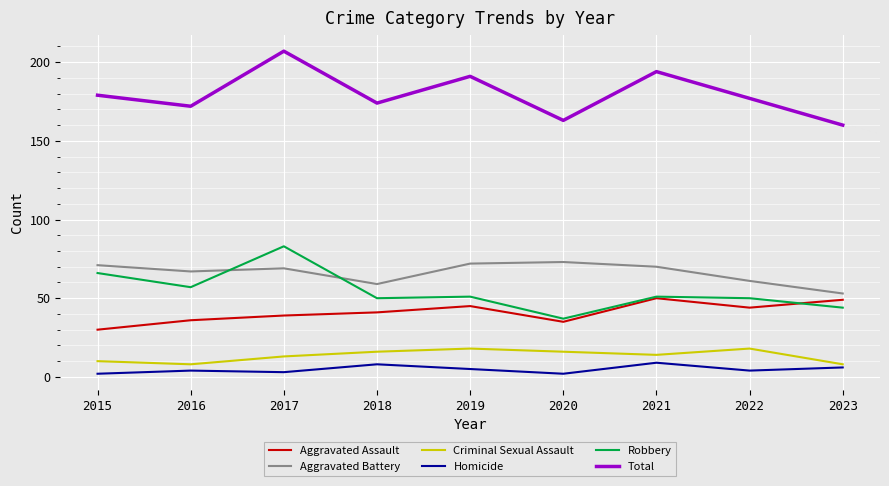

What are all the series names shown in the legend?

Aggravated Assault, Aggravated Battery, Criminal Sexual Assault, Homicide, Robbery, Total